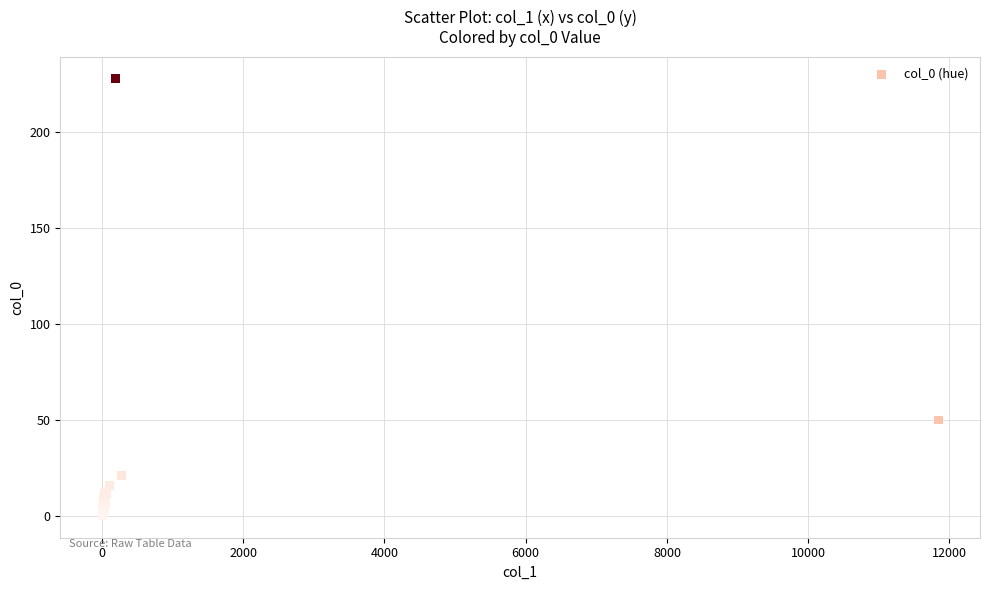

What Y value in the scatter plot is closest to 114?

50